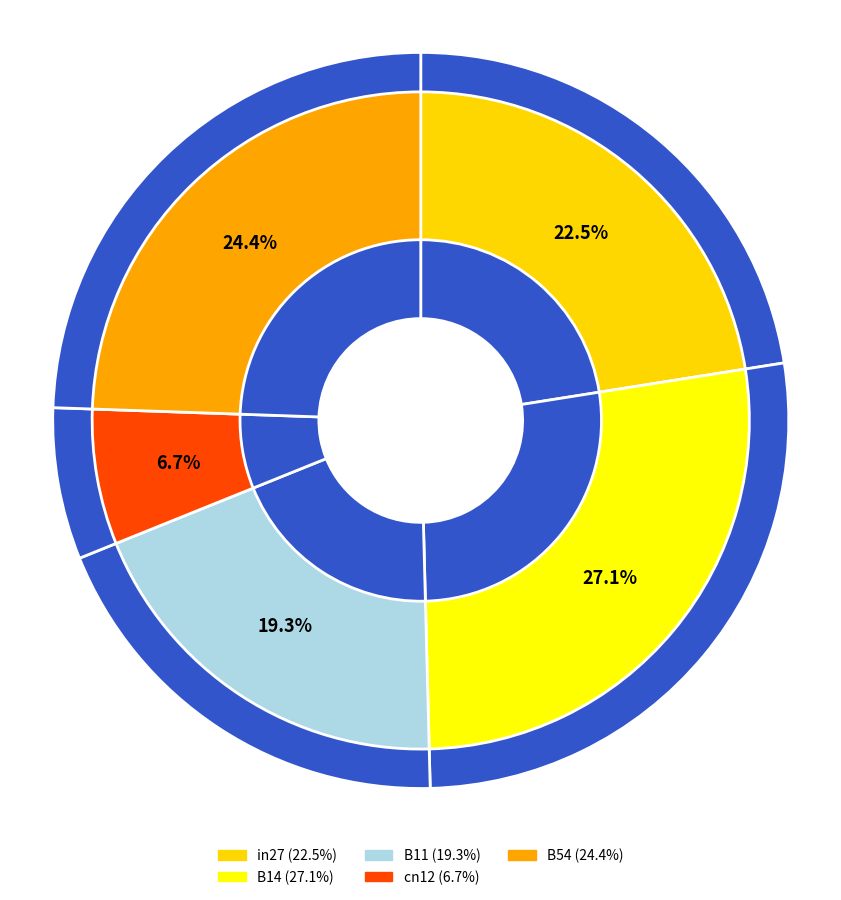

What is the smallest slice in the pie chart?

cn12